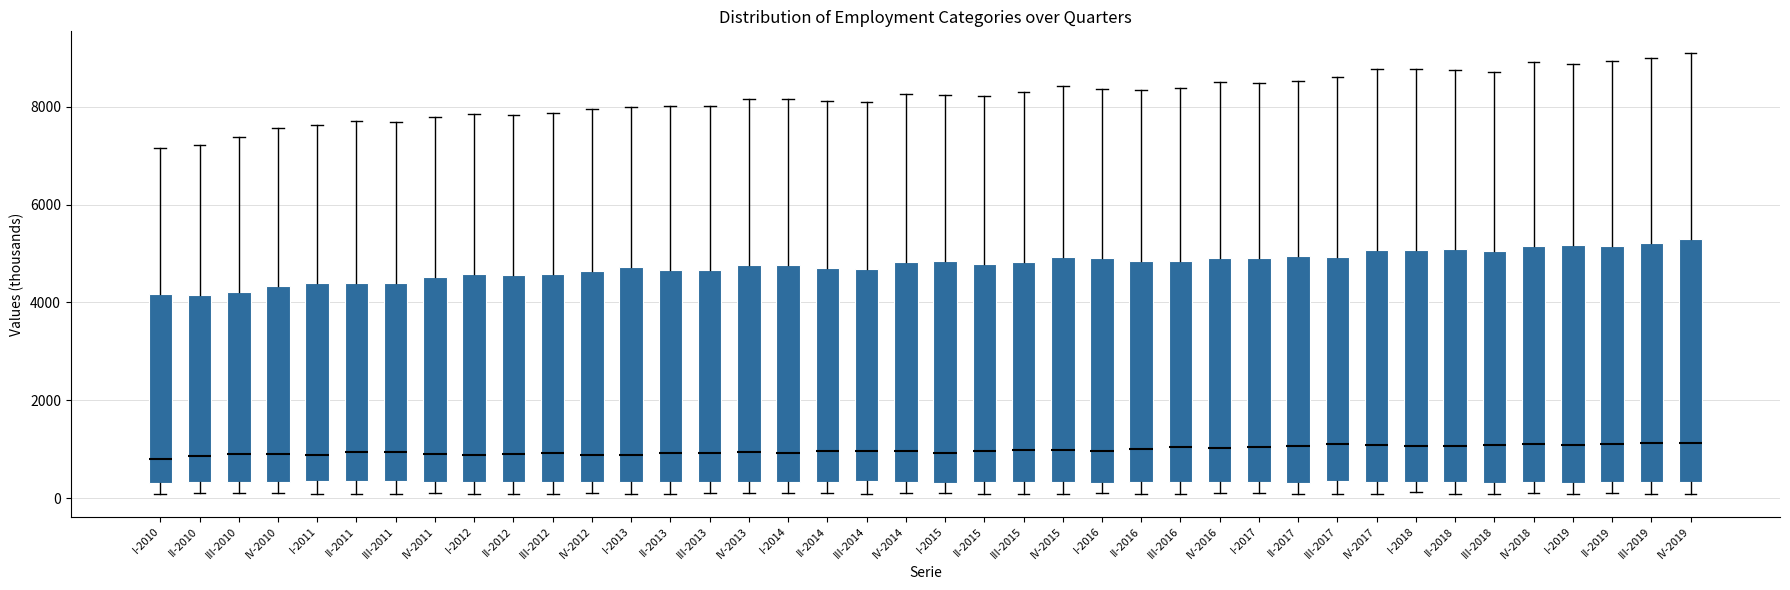

Where does the lower whisker of the box for I-2014 end on the y-axis? The values are not printed on the chart, so give them approximately, as read against the axis.

200